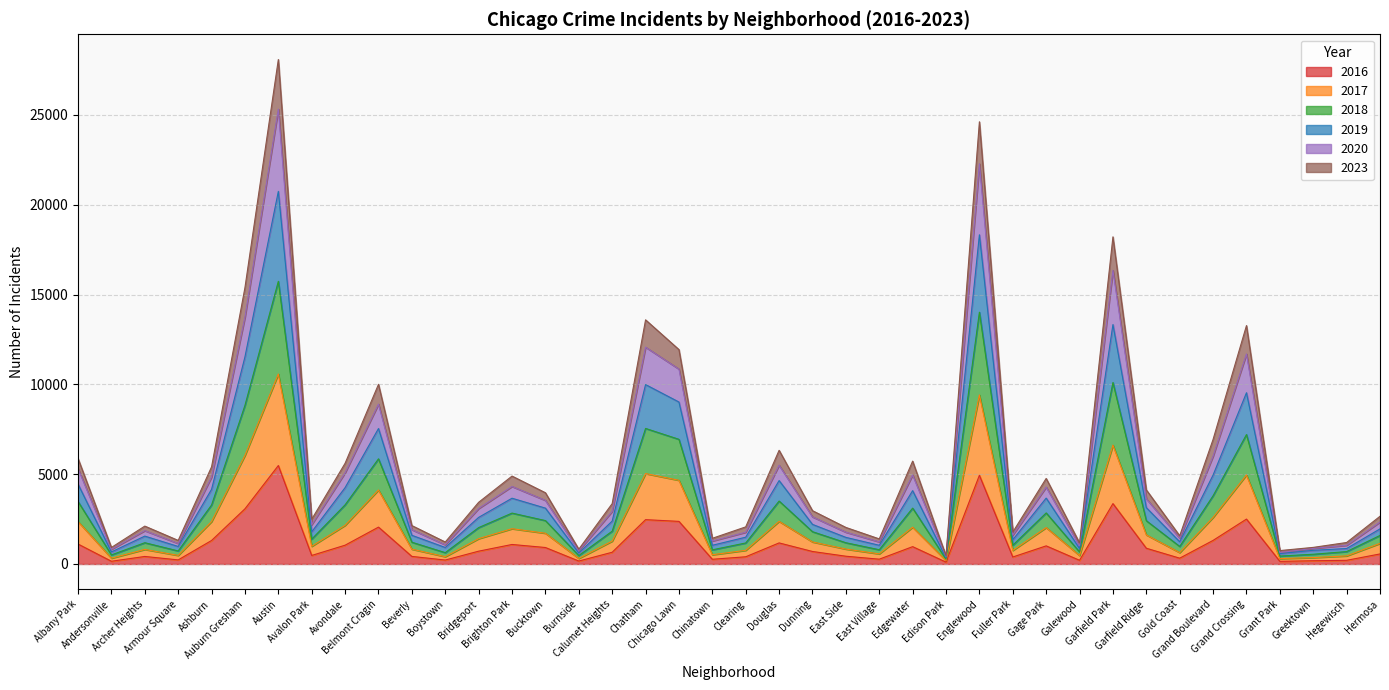

What are all the series names shown in the legend?

2016, 2017, 2018, 2019, 2020, 2023